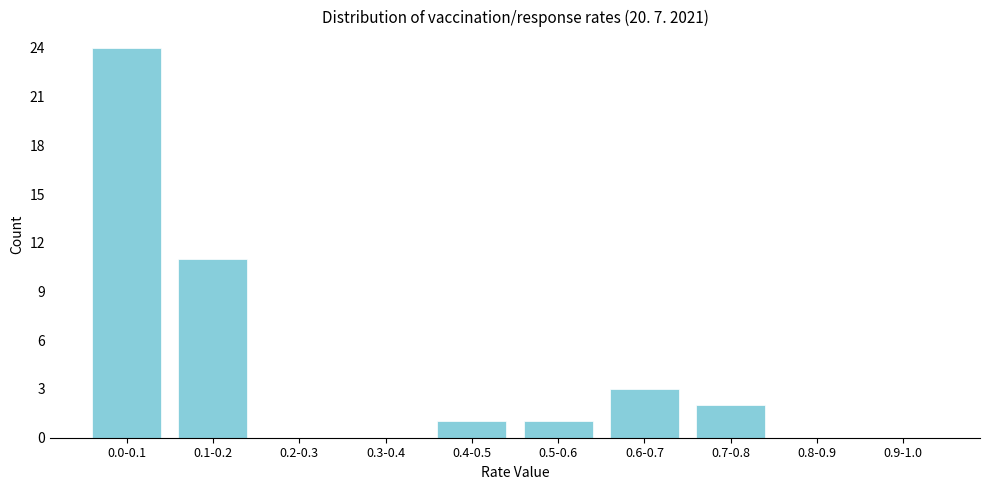

Reading right to left, what are all the values shown in this chart?

0.9-1.0=0	0.8-0.9=0	0.7-0.8=2	0.6-0.7=3	0.5-0.6=1	0.4-0.5=1	0.3-0.4=0	0.2-0.3=0	0.1-0.2=11	0.0-0.1=24